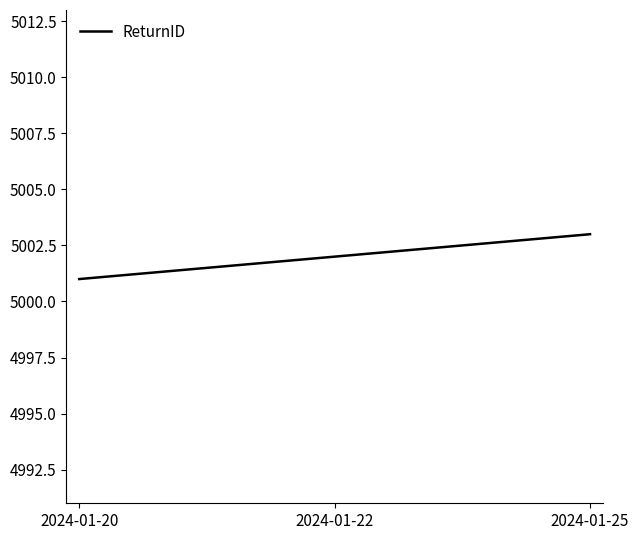

What is the change in value from 2024-01-22 to 2024-01-25?

+1